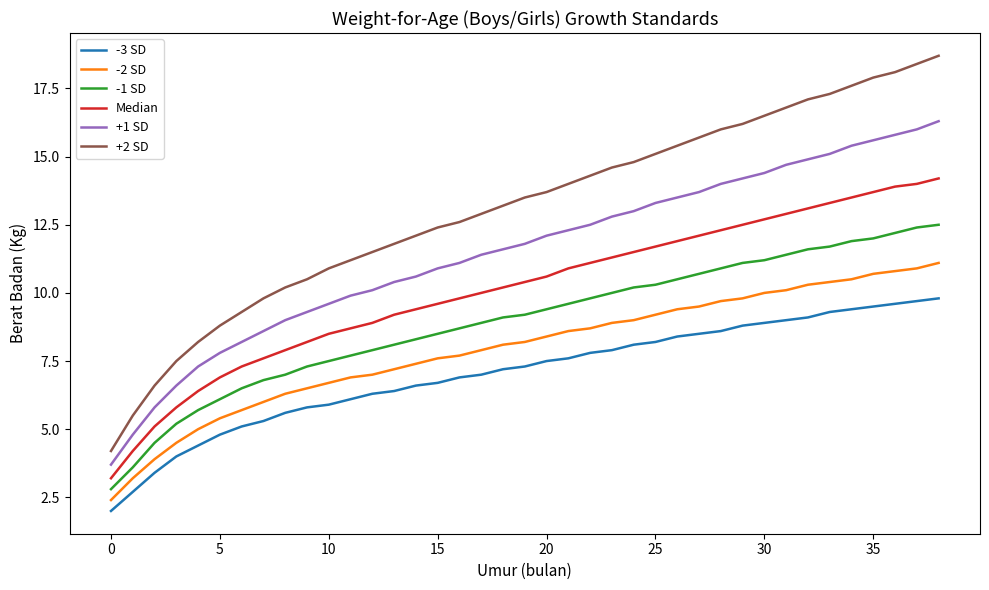

Reading left to right, extract all data points from this chart.

-3 SD: 2.0	2.7	3.4	4.0	4.4	4.8	5.1	5.3	5.6	5.8	5.9	6.1	6.3	6.4	6.6	6.7	6.9	7.0	7.2	7.3	7.5	7.6	7.8	7.9	8.1	8.2	8.4	8.5	8.6	8.8	8.9	9.0	9.1	9.3	9.4	9.5	9.6	9.7	9.8
-2 SD: 2.4	3.2	3.9	4.5	5.0	5.4	5.7	6.0	6.3	6.5	6.7	6.9	7.0	7.2	7.4	7.6	7.7	7.9	8.1	8.2	8.4	8.6	8.7	8.9	9.0	9.2	9.4	9.5	9.7	9.8	10.0	10.1	10.3	10.4	10.5	10.7	10.8	10.9	11.1
-1 SD: 2.8	3.6	4.5	5.2	5.7	6.1	6.5	6.8	7.0	7.3	7.5	7.7	7.9	8.1	8.3	8.5	8.7	8.9	9.1	9.2	9.4	9.6	9.8	10.0	10.2	10.3	10.5	10.7	10.9	11.1	11.2	11.4	11.6	11.7	11.9	12.0	12.2	12.4	12.5
Median: 3.2	4.2	5.1	5.8	6.4	6.9	7.3	7.6	7.9	8.2	8.5	8.7	8.9	9.2	9.4	9.6	9.8	10.0	10.2	10.4	10.6	10.9	11.1	11.3	11.5	11.7	11.9	12.1	12.3	12.5	12.7	12.9	13.1	13.3	13.5	13.7	13.9	14.0	14.2
+1 SD: 3.7	4.8	5.8	6.6	7.3	7.8	8.2	8.6	9.0	9.3	9.6	9.9	10.1	10.4	10.6	10.9	11.1	11.4	11.6	11.8	12.1	12.3	12.5	12.8	13.0	13.3	13.5	13.7	14.0	14.2	14.4	14.7	14.9	15.1	15.4	15.6	15.8	16.0	16.3
+2 SD: 4.2	5.5	6.6	7.5	8.2	8.8	9.3	9.8	10.2	10.5	10.9	11.2	11.5	11.8	12.1	12.4	12.6	12.9	13.2	13.5	13.7	14.0	14.3	14.6	14.8	15.1	15.4	15.7	16.0	16.2	16.5	16.8	17.1	17.3	17.6	17.9	18.1	18.4	18.7